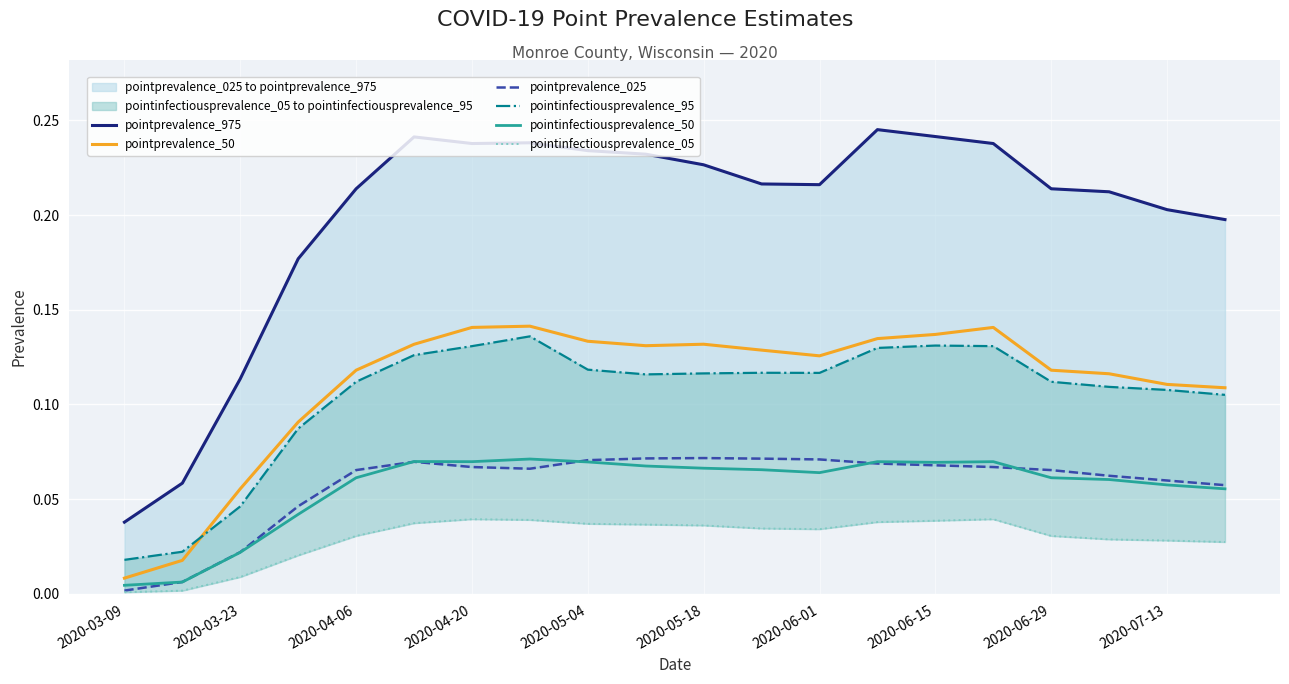

What position from the left is 11?

12